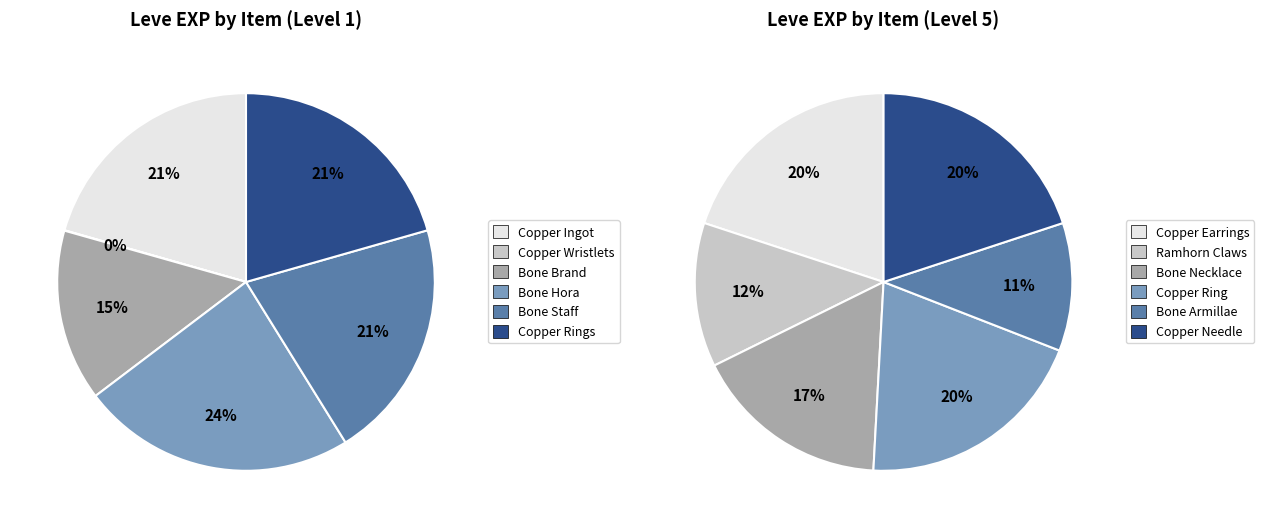

What is the change in value from Ramhorn Claws to Bone Armillae?

-250